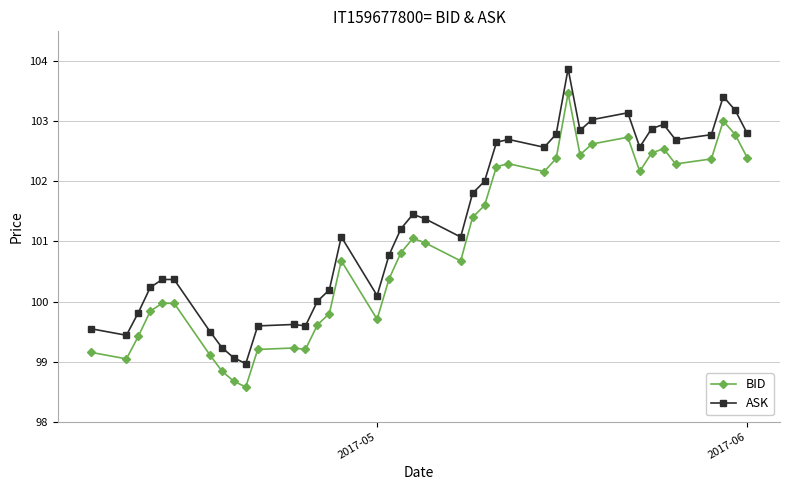

True or false: BID and ASK cross at least once.

False